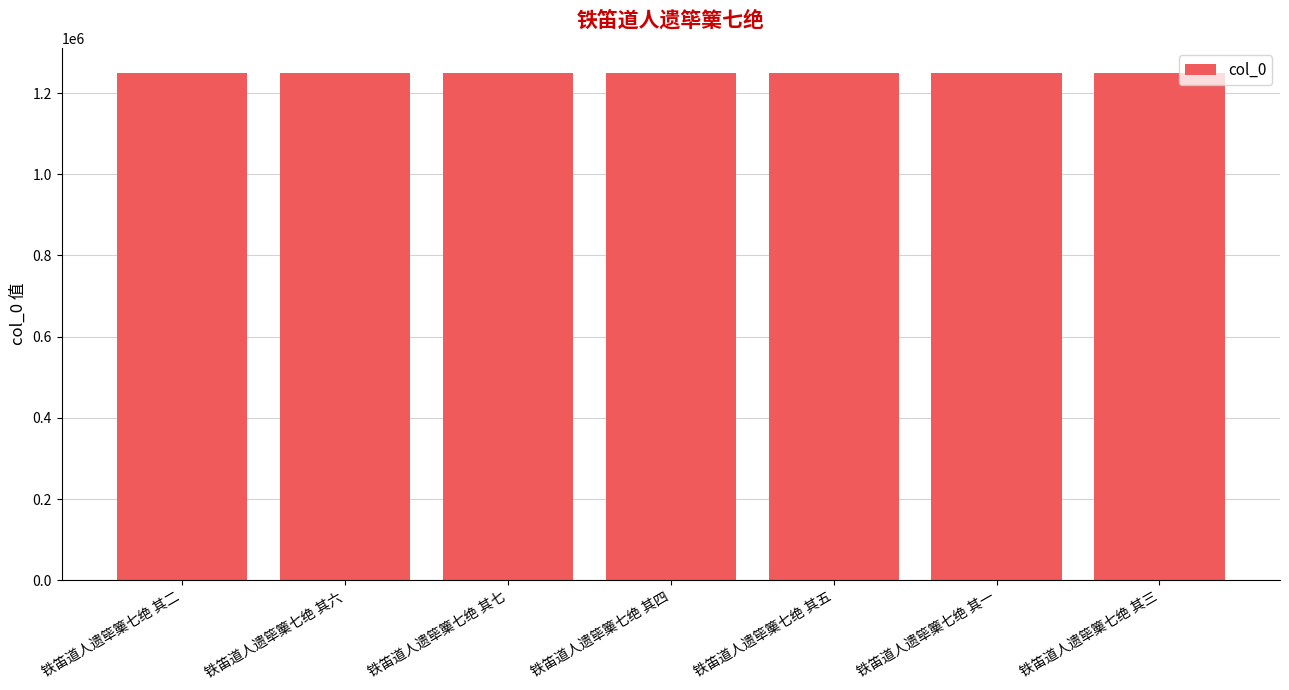

Approximately how many times larger is the value at 铁笛道人遗筚篥七绝 其六 compared to 铁笛道人遗筚篥七绝 其七?

1.0